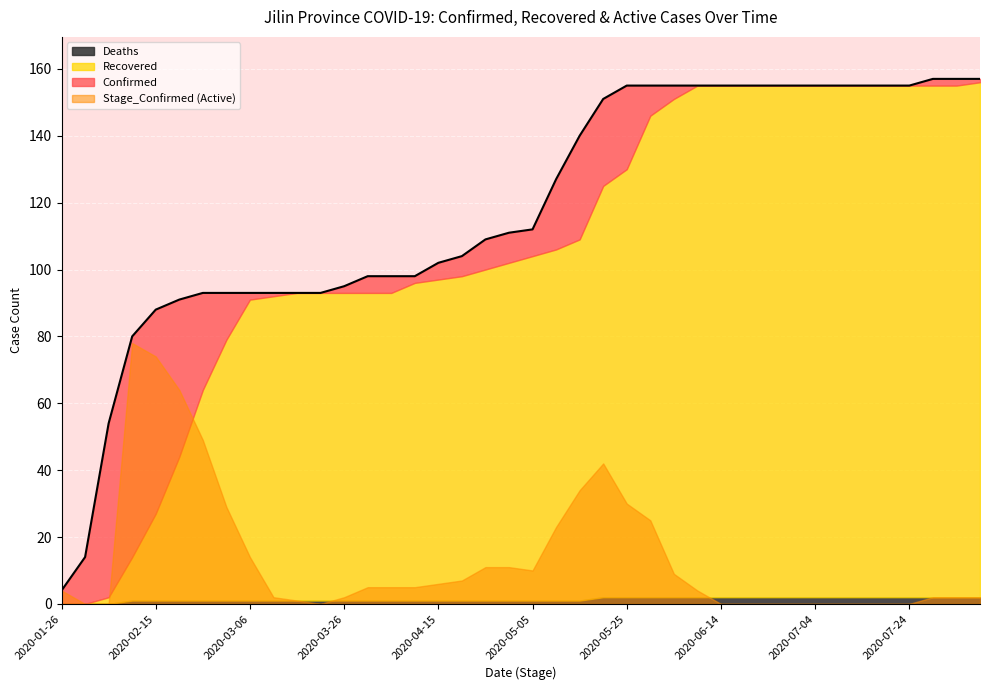

What is the value of the Recovered point at the 10th from the left?

91